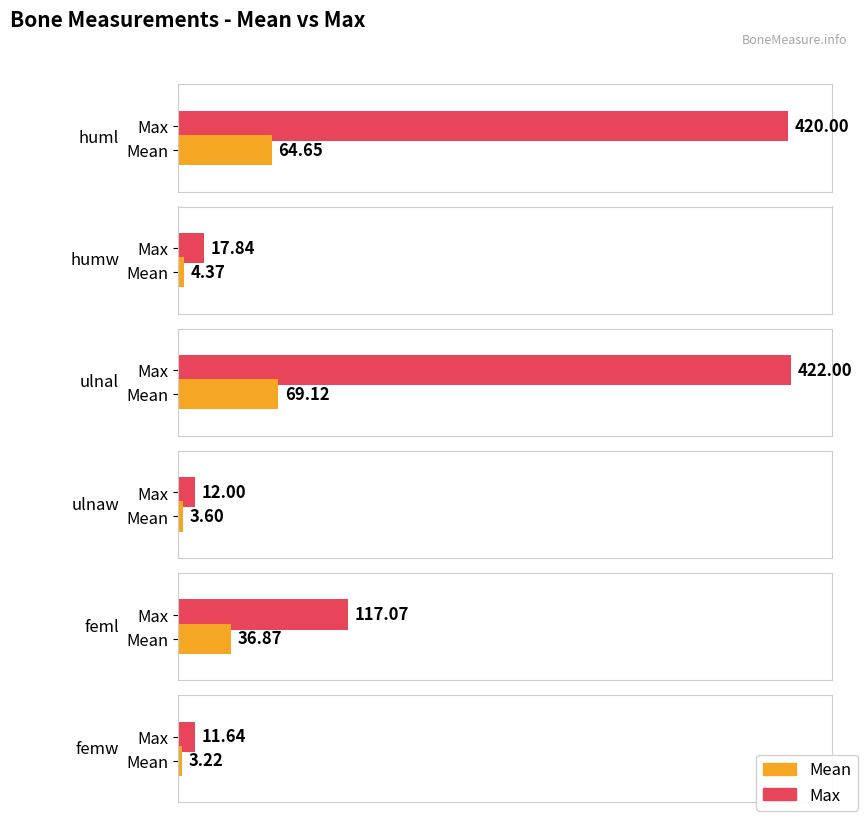

The mean series shows 4.4 at humw. True or false?

True